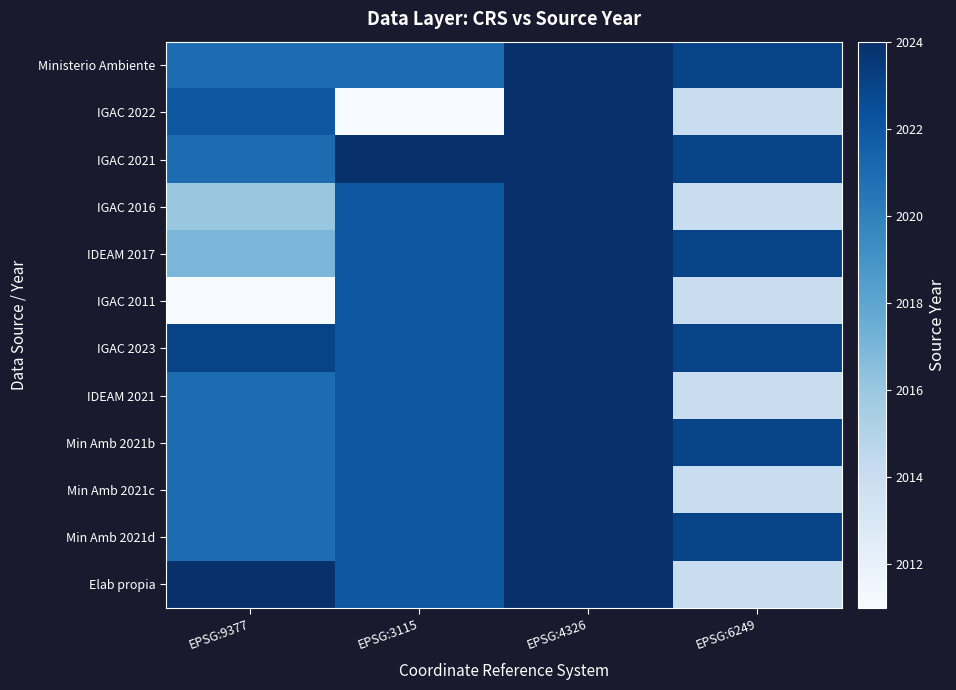

Reading right to left, list all the values displayed in this chart.

Ministerio Ambiente: EPSG:6249=2023	EPSG:4326=2024	EPSG:3115=2021	EPSG:9377=2021
IGAC 2022: EPSG:6249=2014	EPSG:4326=2024	EPSG:3115=1997	EPSG:9377=2022
IGAC 2021: EPSG:6249=2023	EPSG:4326=2024	EPSG:3115=2024	EPSG:9377=2021
IGAC 2016: EPSG:6249=2014	EPSG:4326=2024	EPSG:3115=2022	EPSG:9377=2016
IDEAM 2017: EPSG:6249=2023	EPSG:4326=2024	EPSG:3115=2022	EPSG:9377=2017
IGAC 2011: EPSG:6249=2014	EPSG:4326=2024	EPSG:3115=2022	EPSG:9377=2011
IGAC 2023: EPSG:6249=2023	EPSG:4326=2024	EPSG:3115=2022	EPSG:9377=2023
IDEAM 2021: EPSG:6249=2014	EPSG:4326=2024	EPSG:3115=2022	EPSG:9377=2021
Min Amb 2021b: EPSG:6249=2023	EPSG:4326=2024	EPSG:3115=2022	EPSG:9377=2021
Min Amb 2021c: EPSG:6249=2014	EPSG:4326=2024	EPSG:3115=2022	EPSG:9377=2021
Min Amb 2021d: EPSG:6249=2023	EPSG:4326=2024	EPSG:3115=2022	EPSG:9377=2021
Elab propia: EPSG:6249=2014	EPSG:4326=2024	EPSG:3115=2022	EPSG:9377=2024